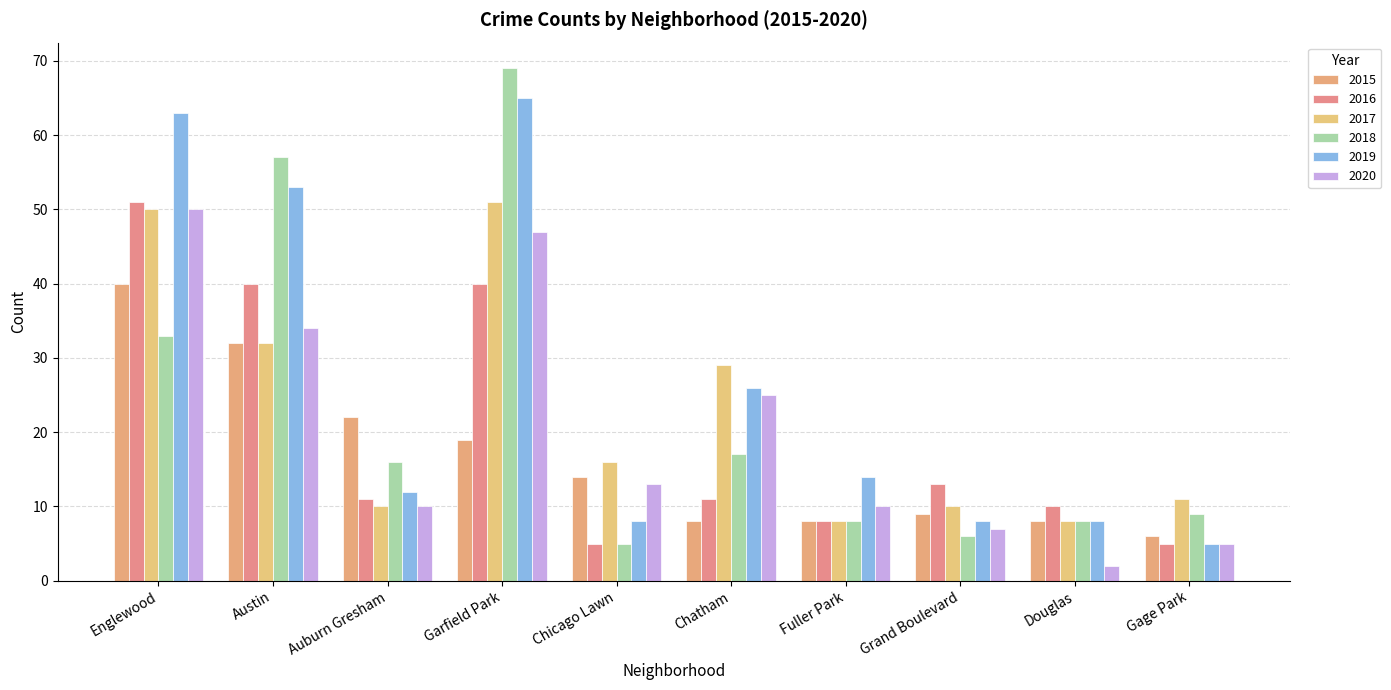

What position from the left is Douglas?

9